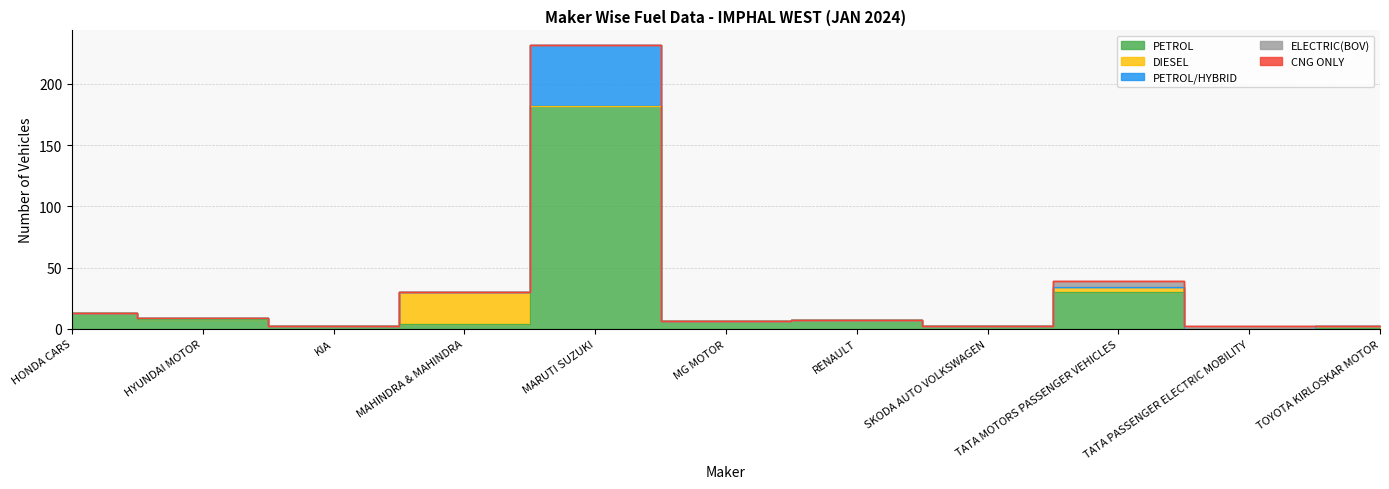

Which series ends up on top after the final intersection of PETROL/HYBRID and DIESEL?

PETROL/HYBRID